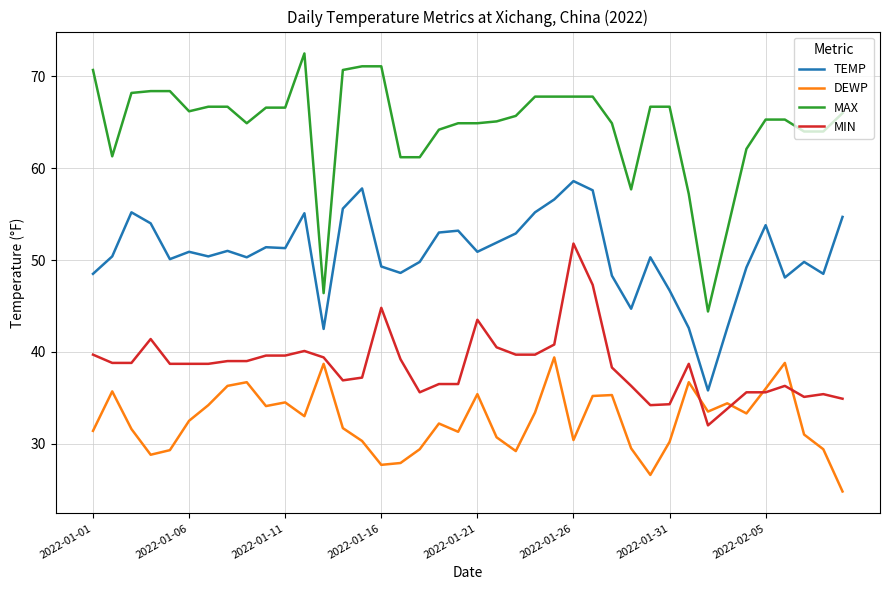

List the series in order of their overall mean, lowest first.

DEWP, MIN, TEMP, MAX